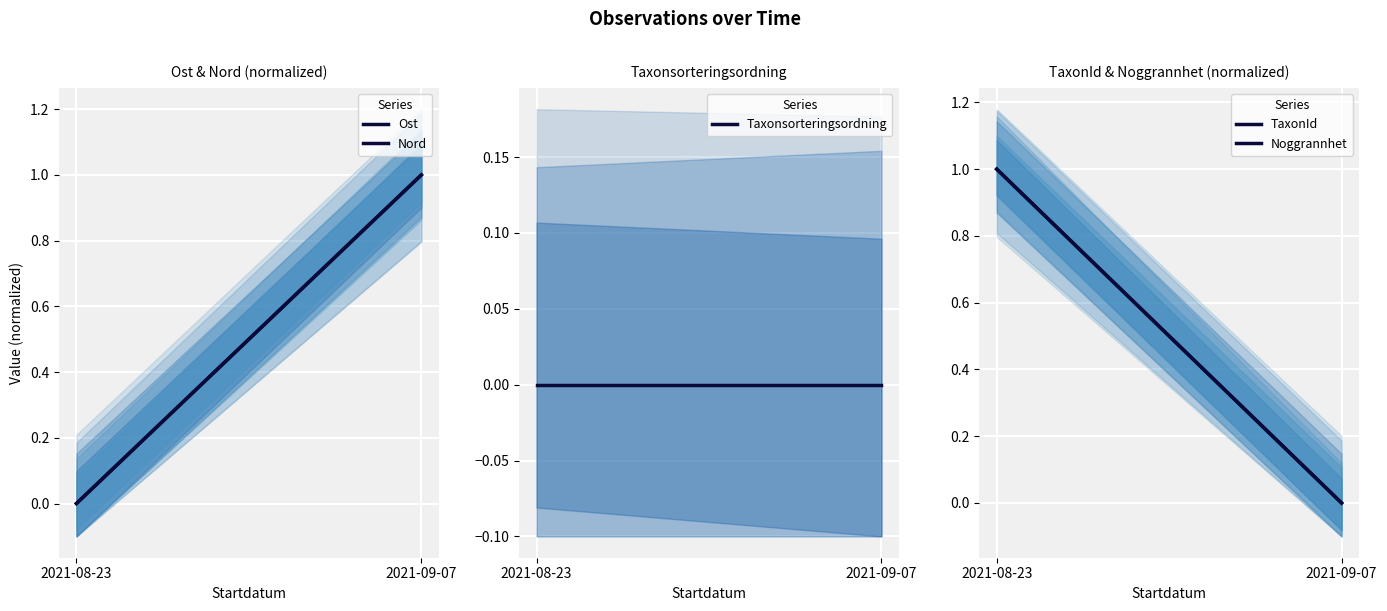

Rank the series by their maximum value, from lowest to highest.

Taxonsorteringsordning, Ost, Nord, TaxonId, Noggrannhet